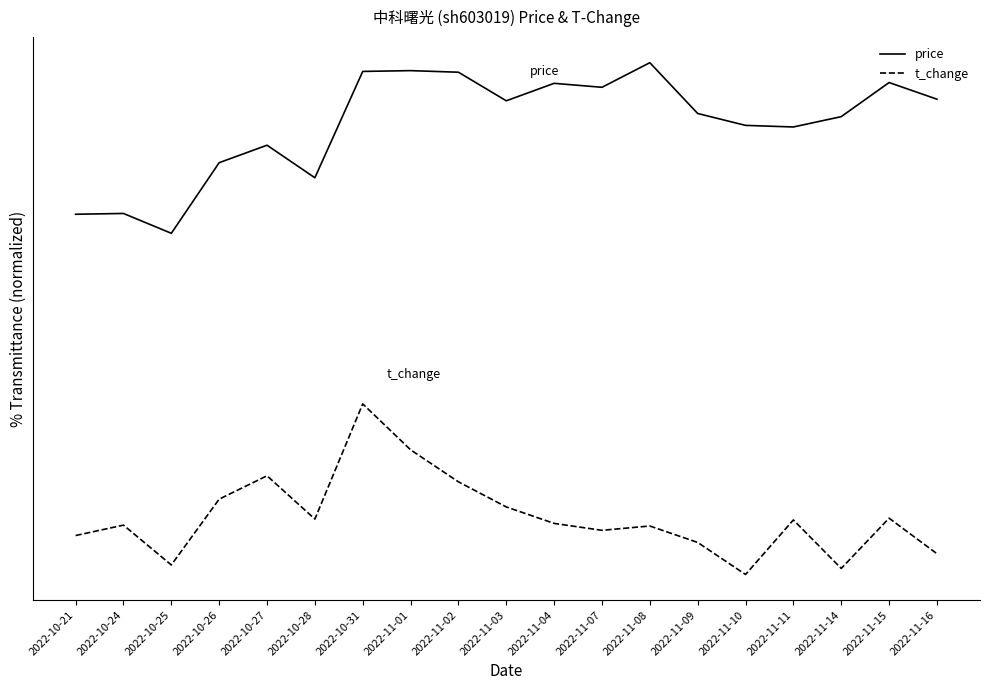

Does the chart display data point markers on the line(s)?

No